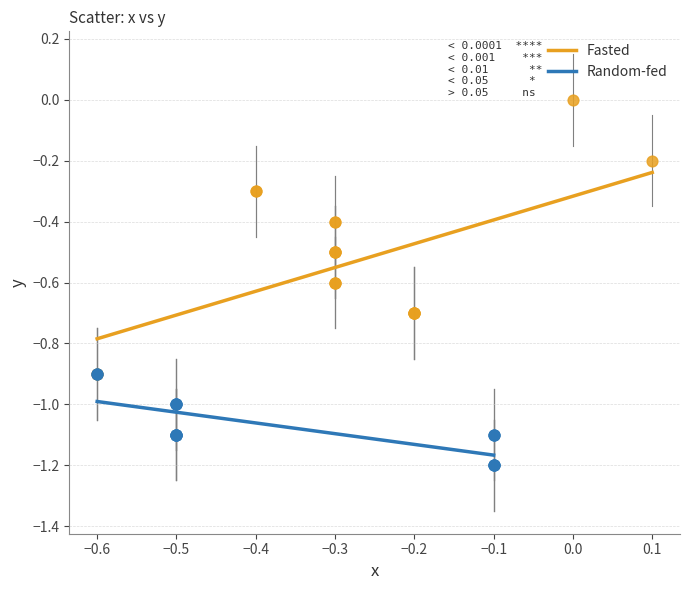

Which series contains the highest Y value?

Fasted